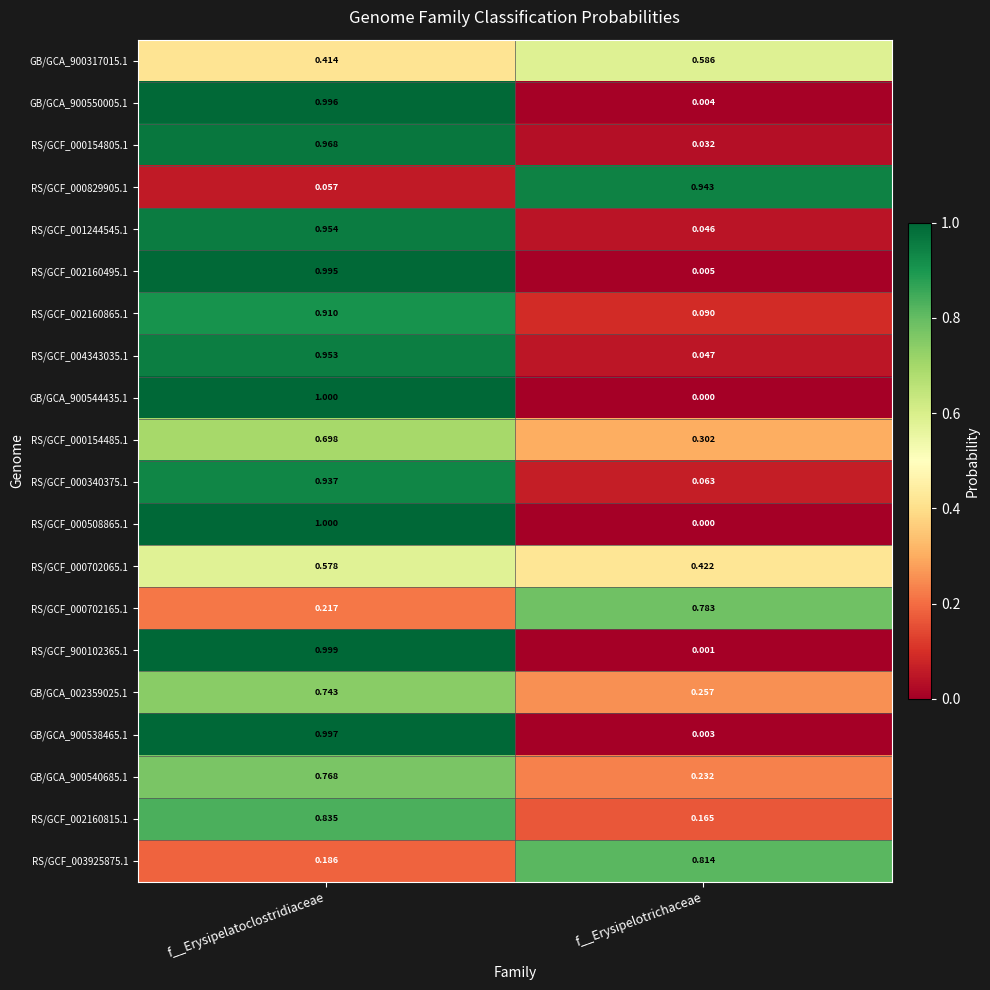

Which category has the highest value in the RS/GCF_003925875.1 series?

f__Erysipelotrichaceae